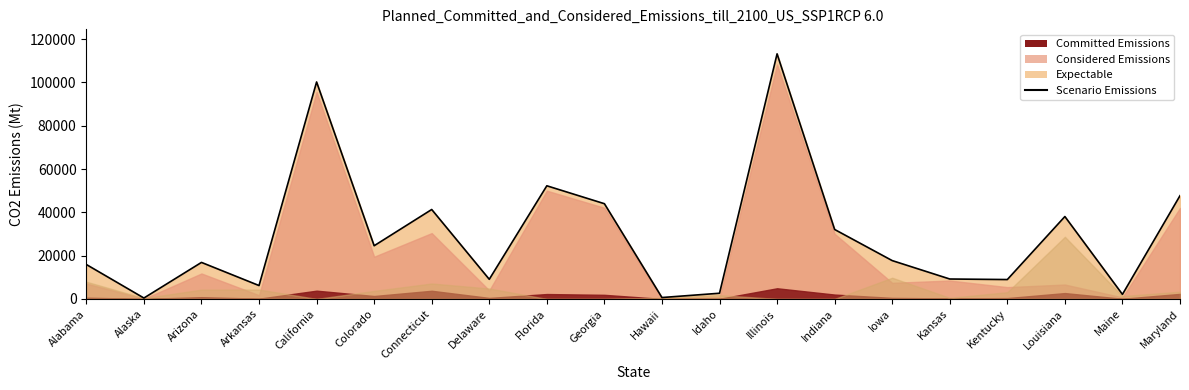

Rank the categories by value from highest to lowest.

Illinois, California, Florida, Maryland, Georgia, Connecticut, Louisiana, Indiana, Colorado, Iowa, Arizona, Alabama, Kansas, Delaware, Kentucky, Arkansas, Idaho, Maine, Hawaii, Alaska